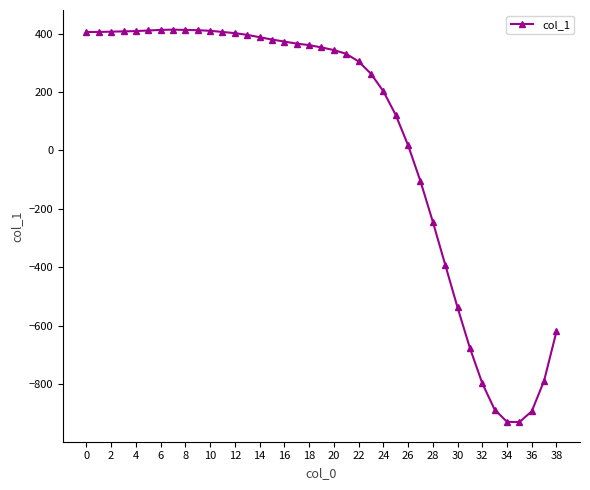

How many lines are shown in the chart?

1